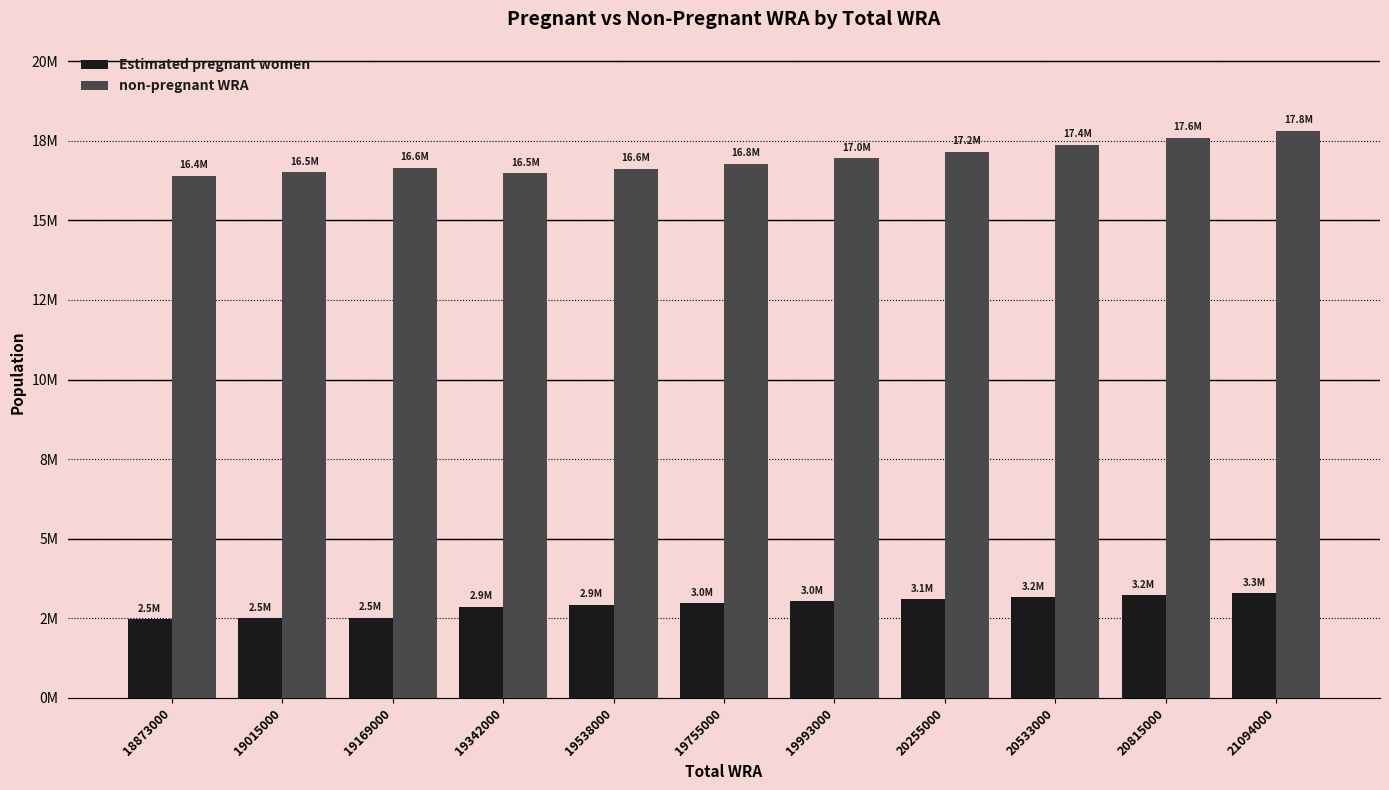

What are all the series names shown in the legend?

Estimated pregnant women, non-pregnant WRA